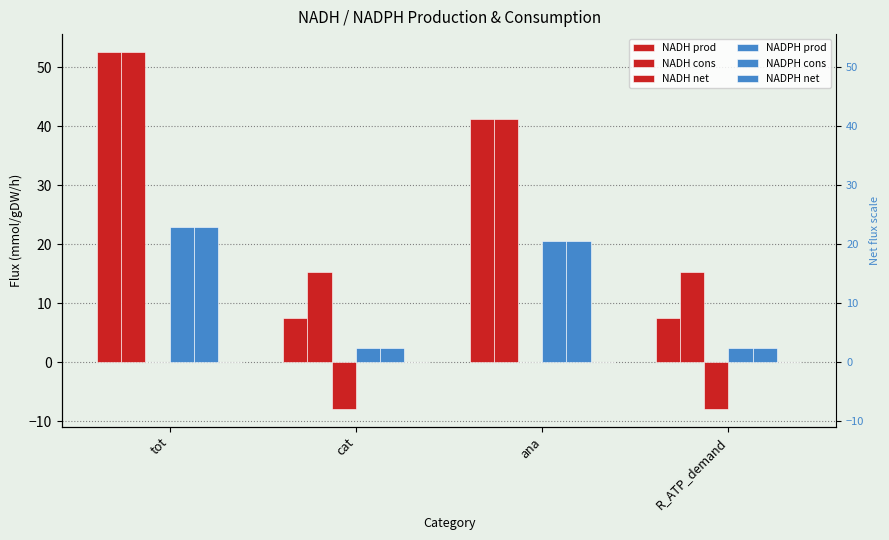

True or false: NADPH net has a value of -0.0 at cat.

True